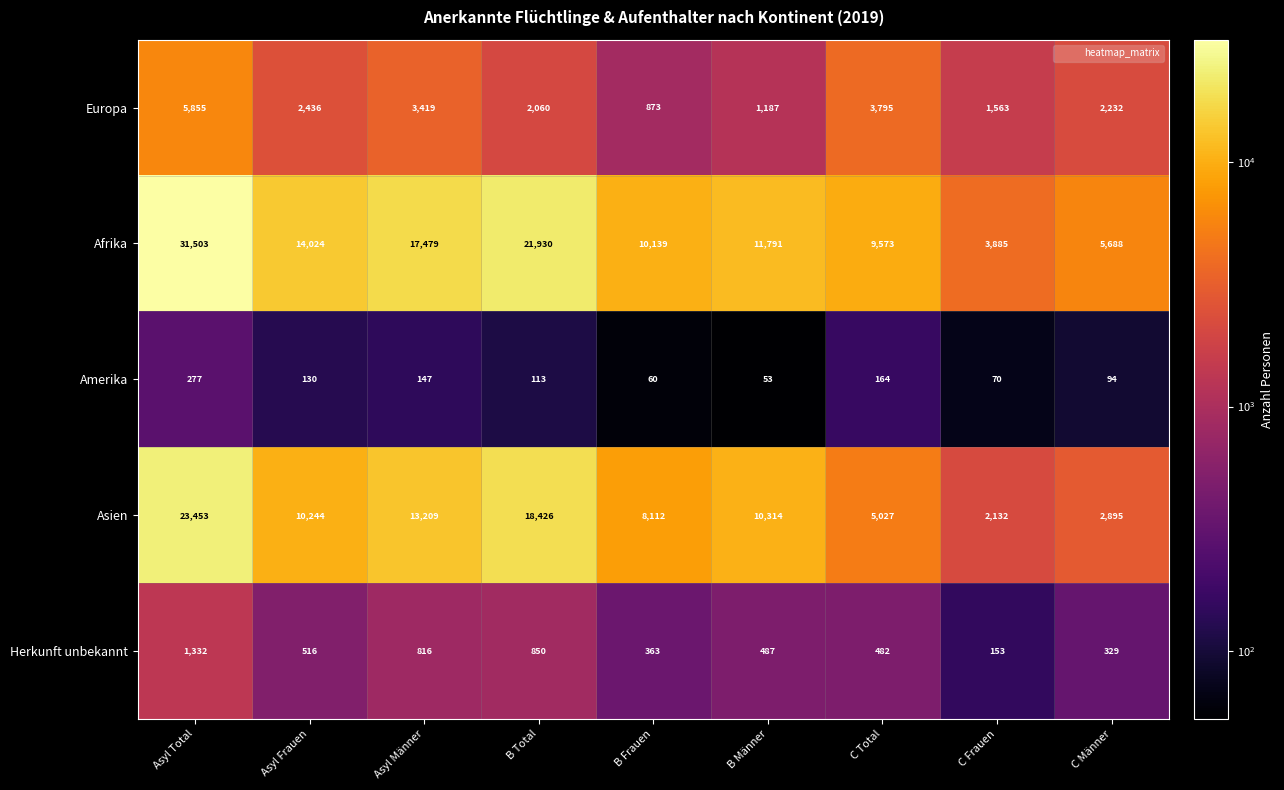

Which series has the largest range (max minus min)?

Afrika